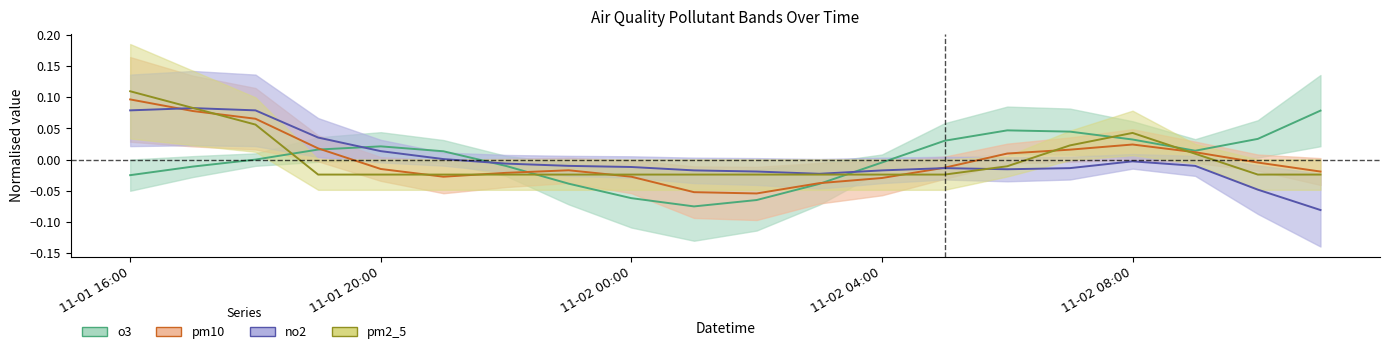

True or false: pm2_5 and no2 intersect in this chart.

True